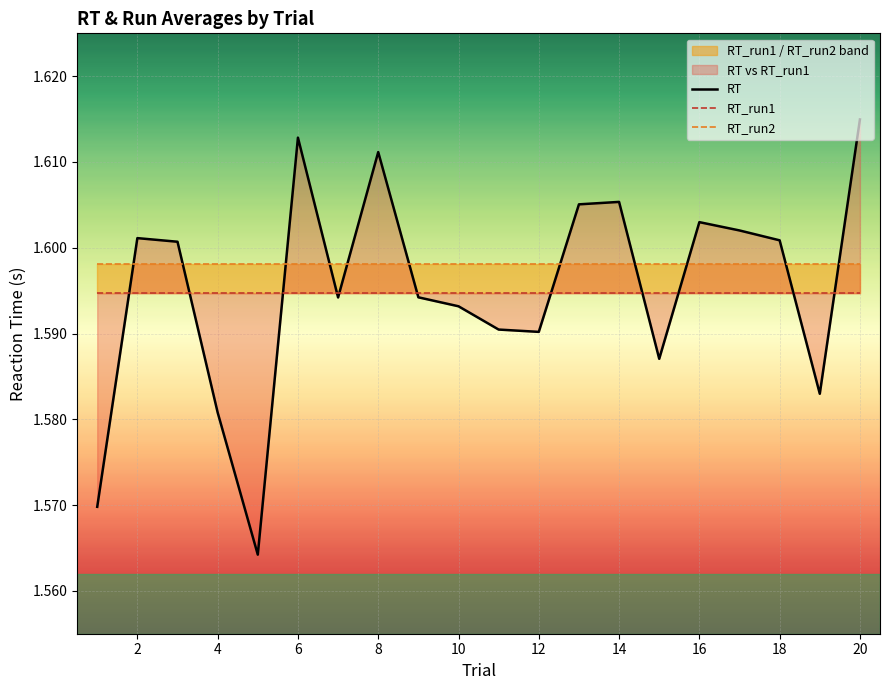

How many times do RT_run2 and RT cross each other?

11